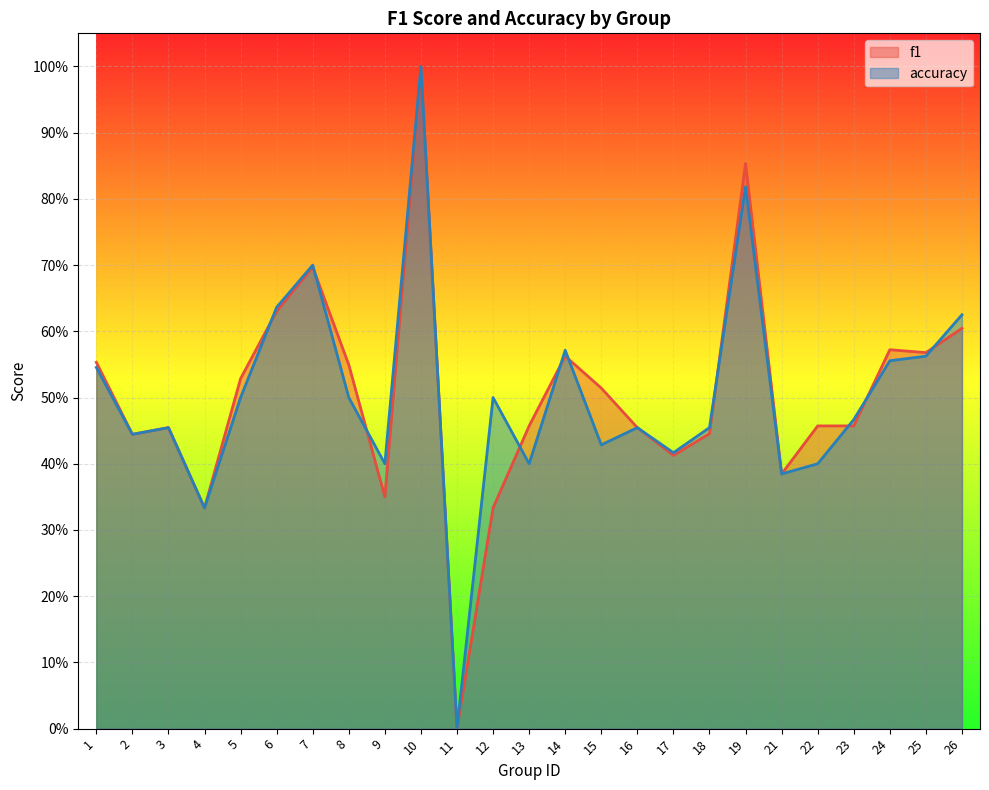

Which series has the largest range (max minus min)?

f1